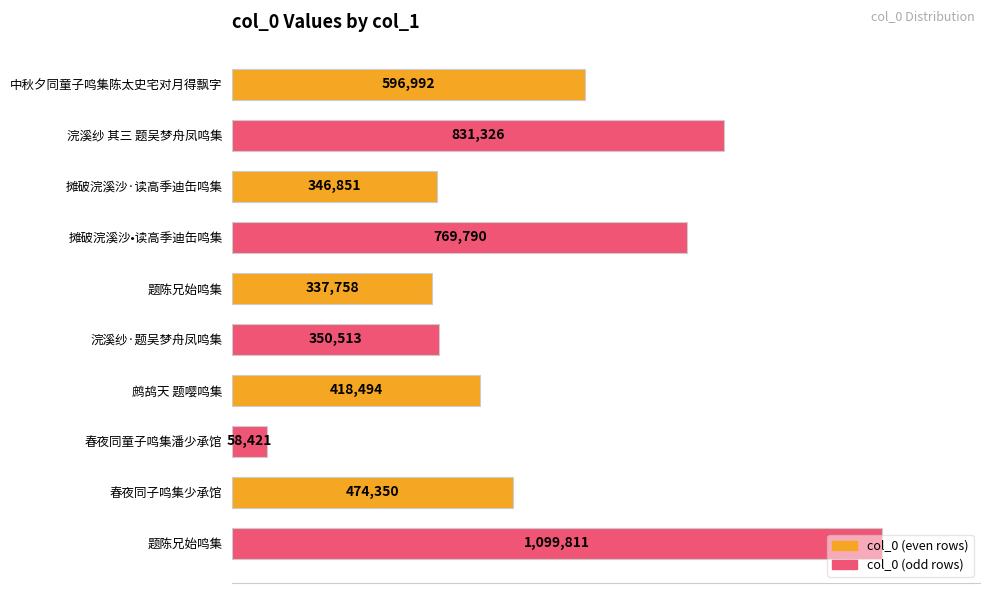

Are the bars horizontal?

Yes